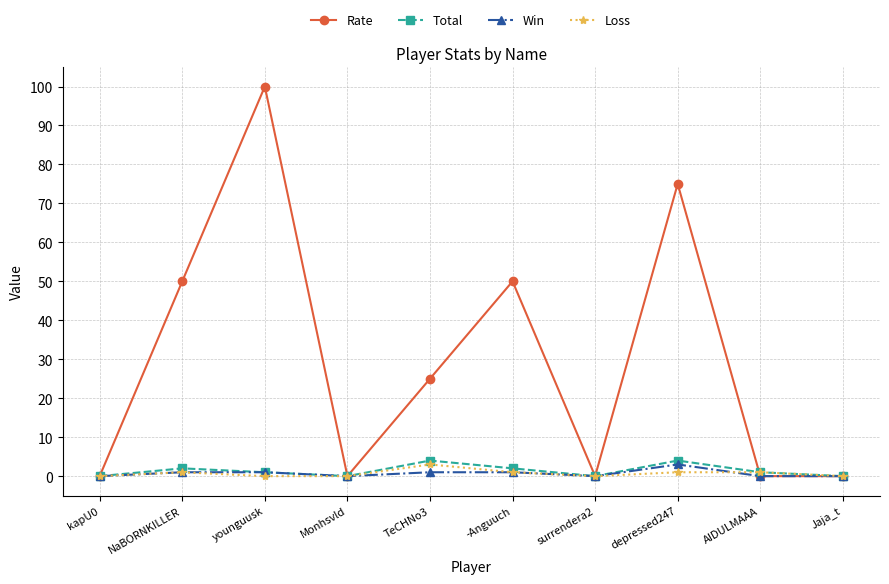

Between -Anguuch and Jaja_t, which series saw the biggest shift?

Rate